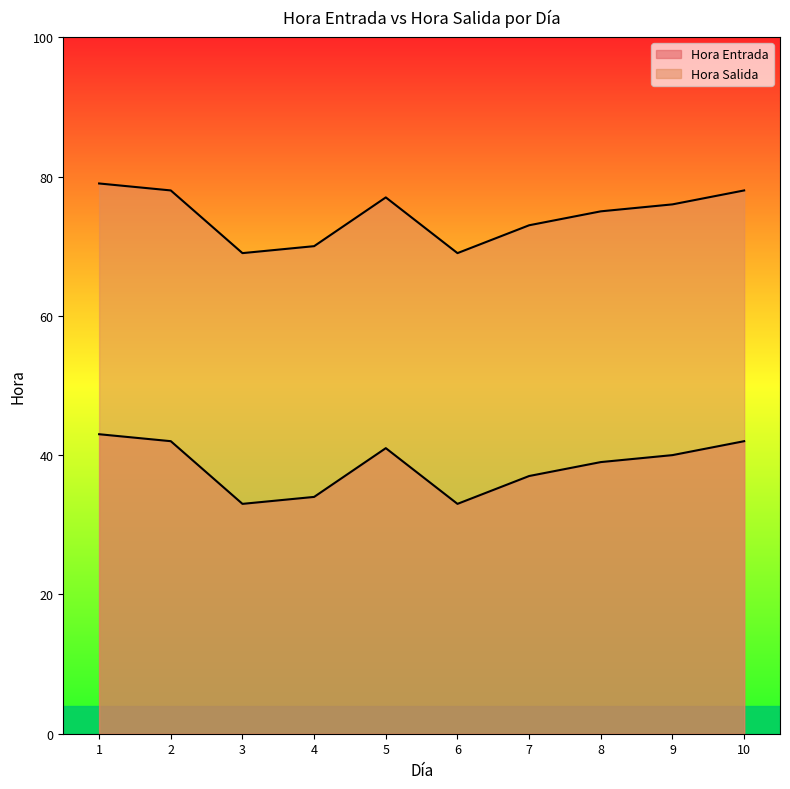

What is the total value across all series at 6?

102